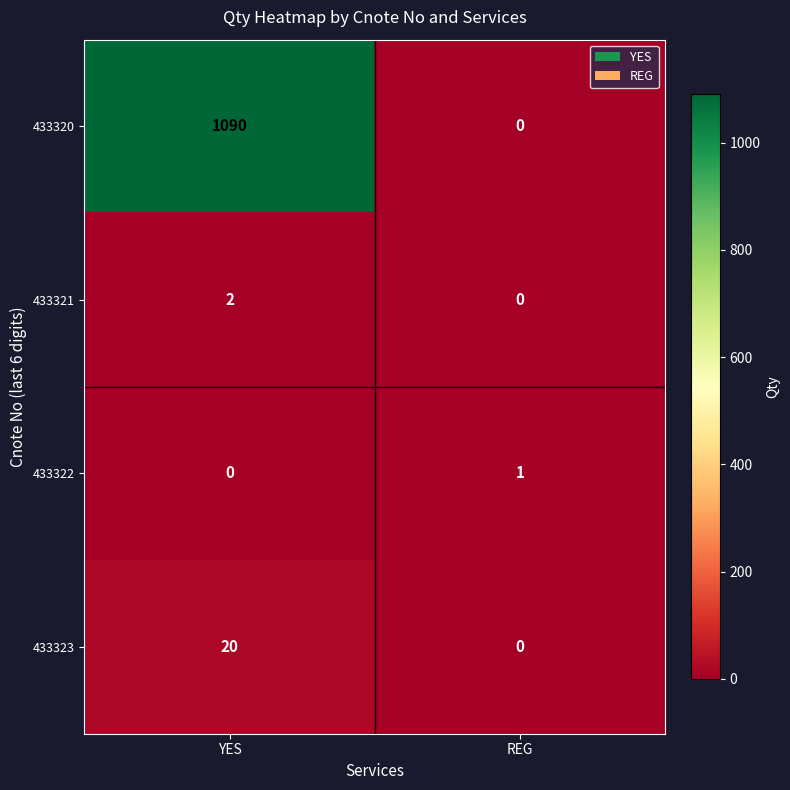

Is it true that 433323 equals 11 at REG?

False